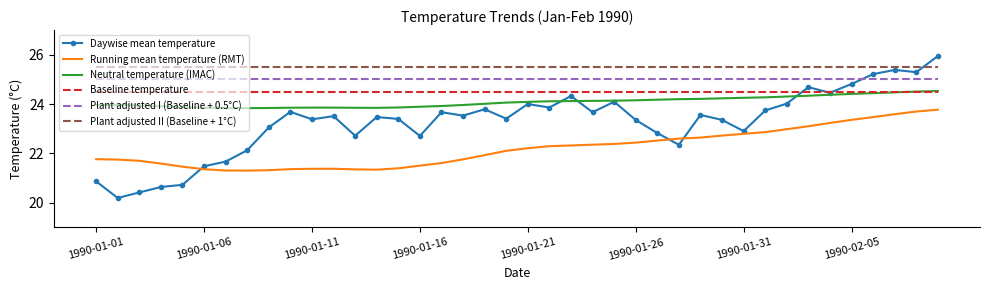

Which series has the largest total across all categories?

Plant adjusted II (Baseline + 1°C)